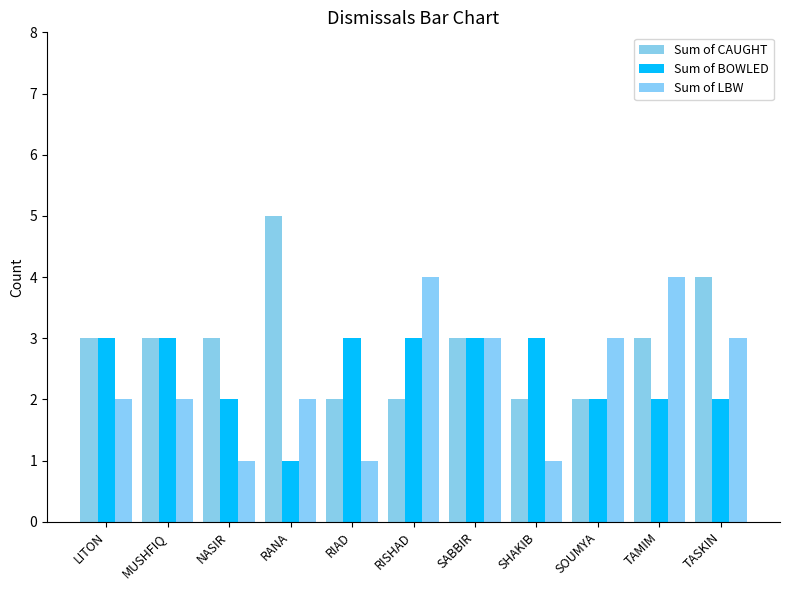

Reading right to left, extract all data points from this chart.

Sum of CAUGHT: 4	3	2	2	3	2	2	5	3	3	3
Sum of BOWLED: 2	2	2	3	3	3	3	1	2	3	3
Sum of LBW: 3	4	3	1	3	4	1	2	1	2	2